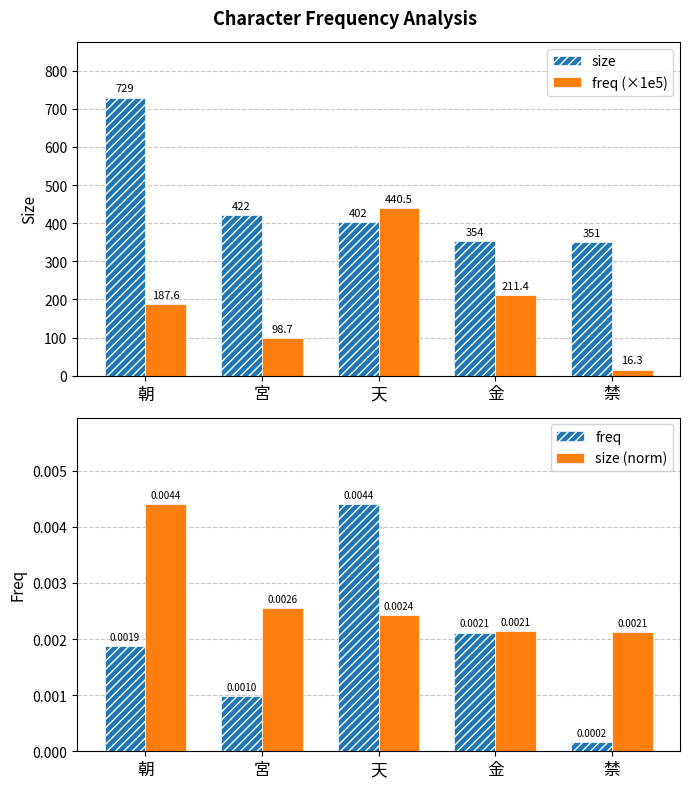

Which category has the highest value across all series?

朝